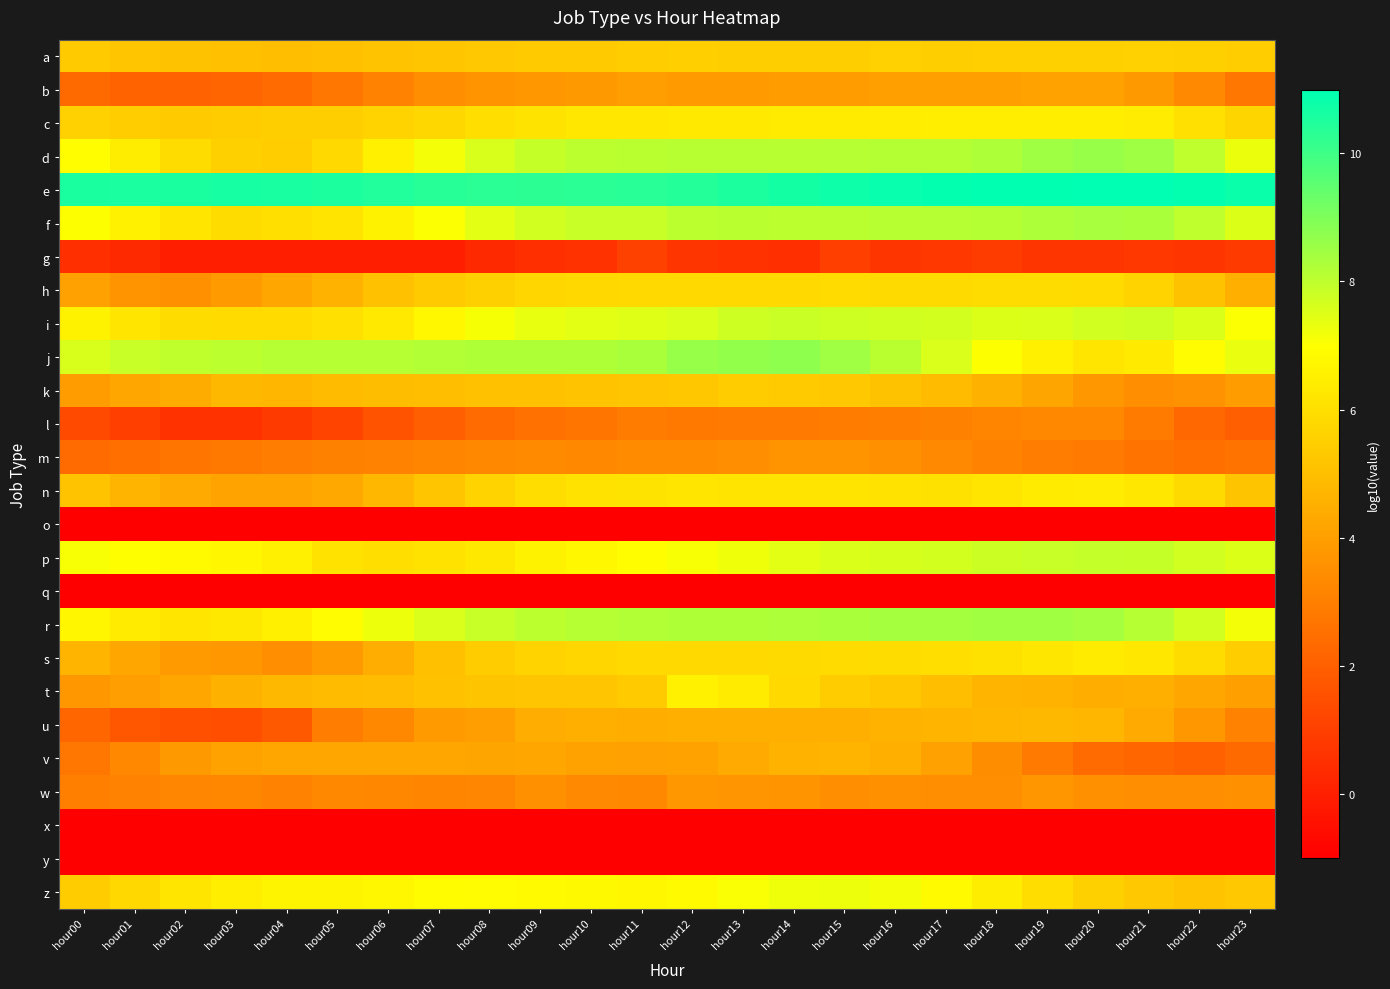

Between hour00 and hour11, which series saw the biggest shift?

u